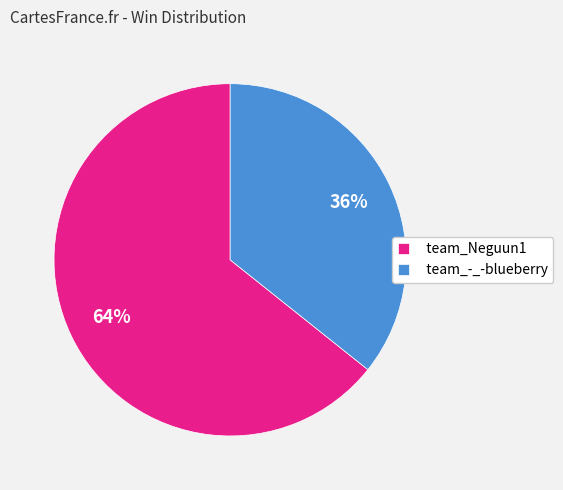

To the nearest percent, what portion does team_Neguun1 represent?

64%